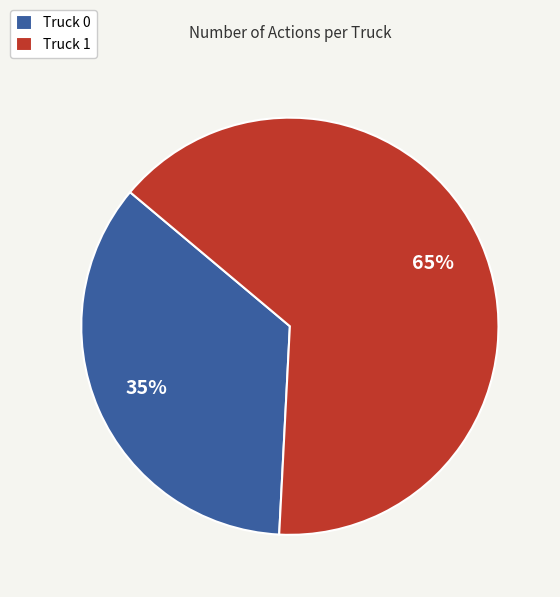

To the nearest percent, what portion does Truck 0 represent?

35%